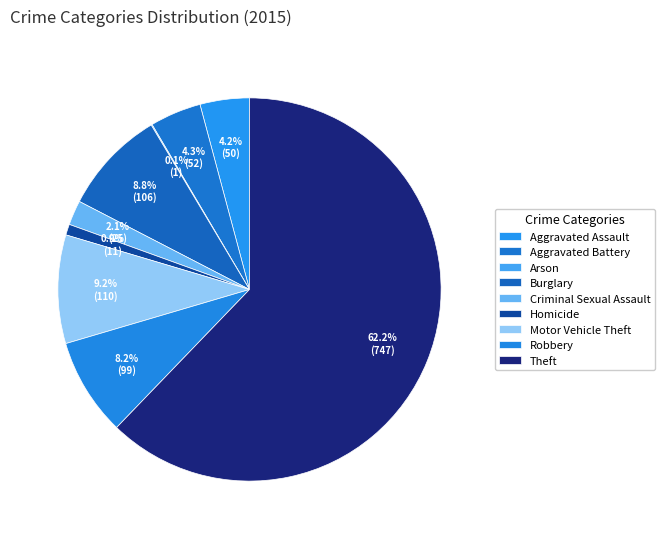

To the nearest percent, what is the difference between the largest and smallest slice percentages?

62%